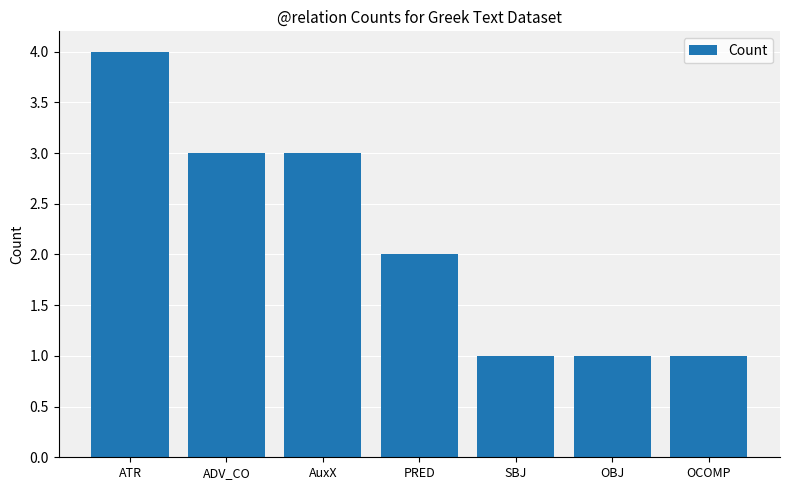

What is the sum of the values at ADV_CO and AuxX?

6